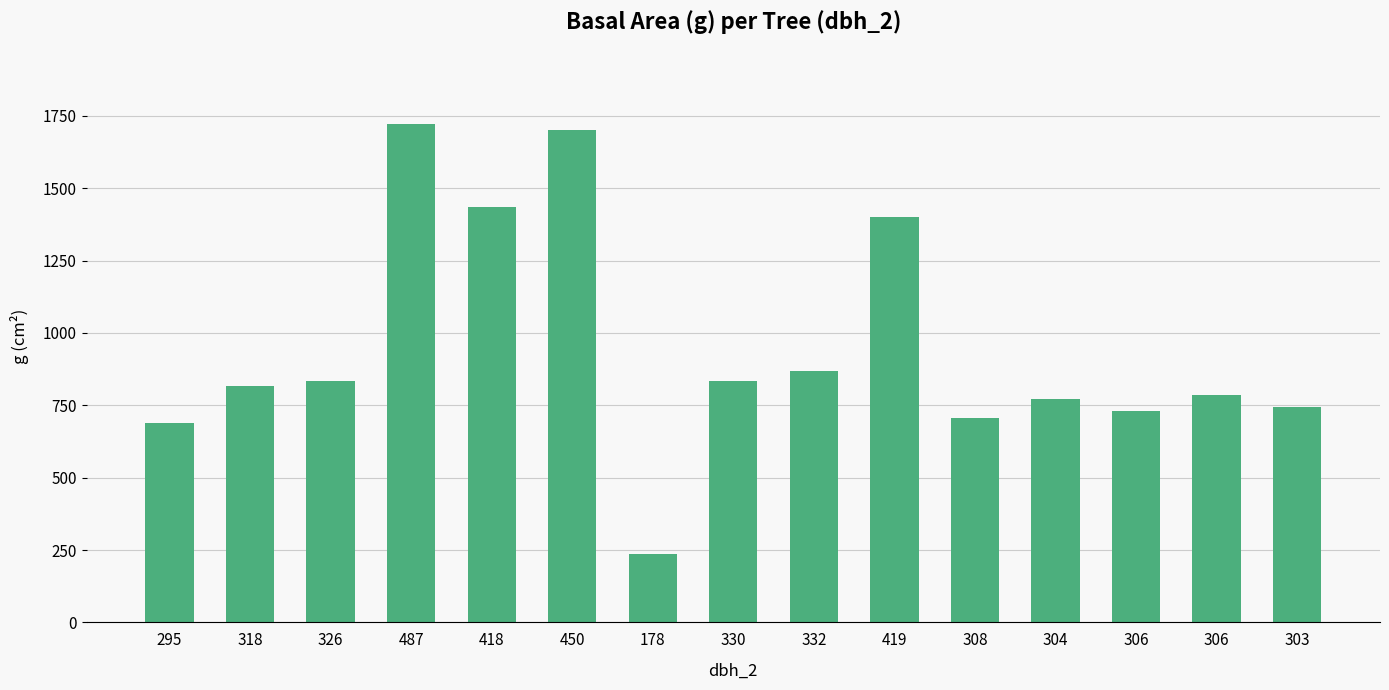

How many categories are shown in the chart?

15